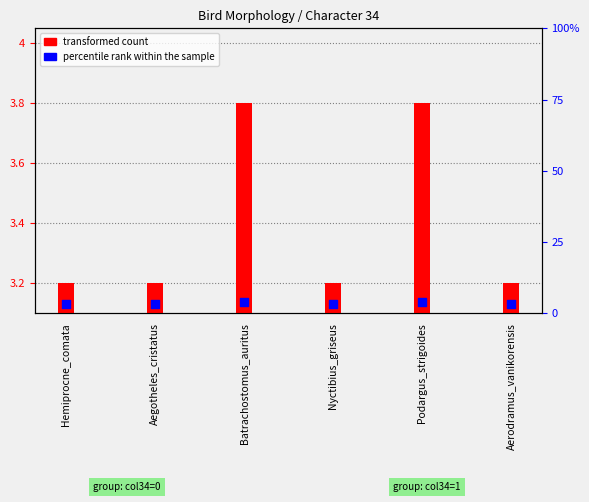

At which category is the sum across all series the highest?

Batrachostomus_auritus